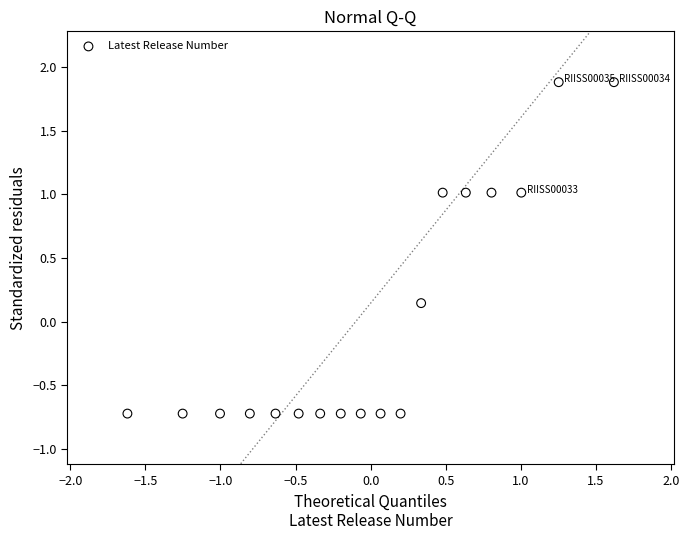

What is the range of X values (max minus min)?

3.2